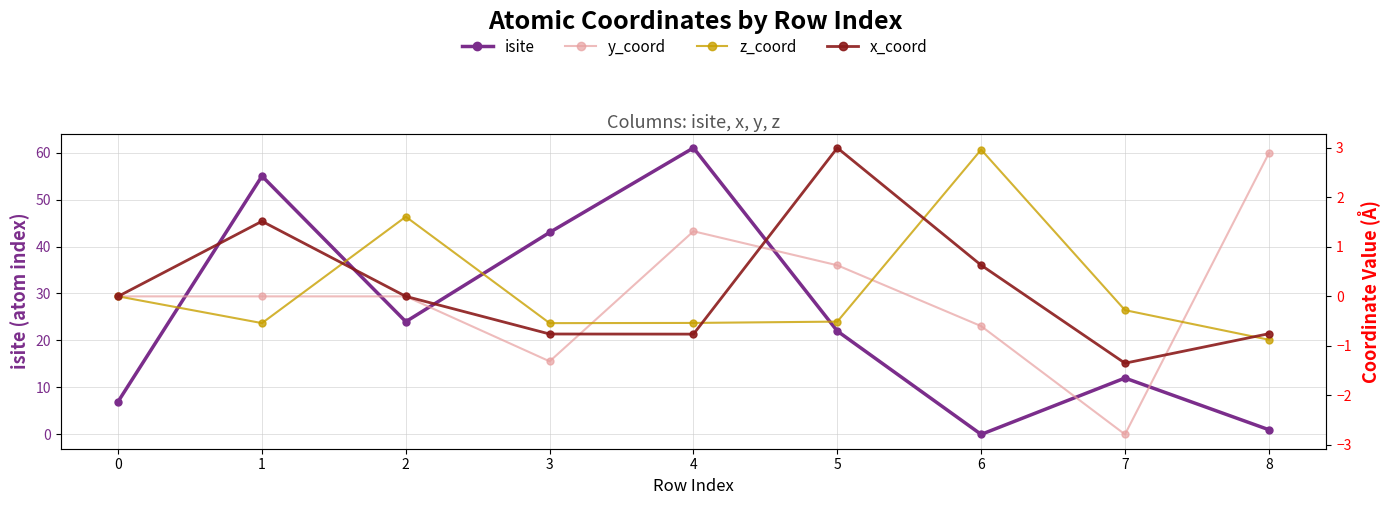

After their last crossing, which series has the higher values: isite or x_coord?

isite